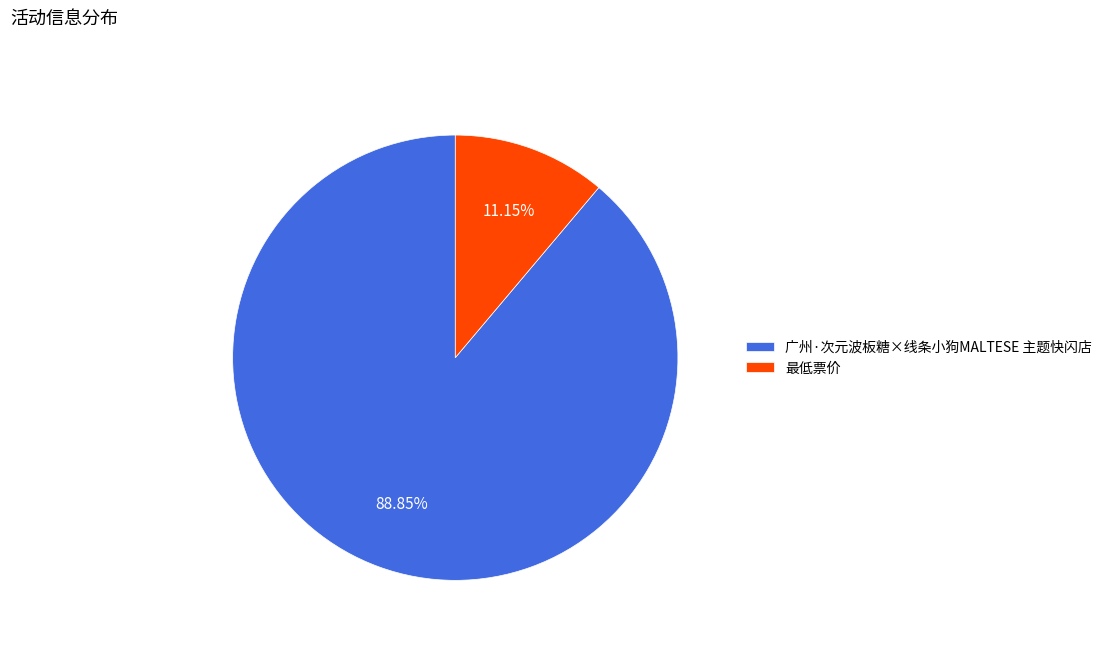

Rank the categories by value from lowest to highest.

最低票价, 广州·次元波板糖×线条小狗MALTESE 主题快闪店